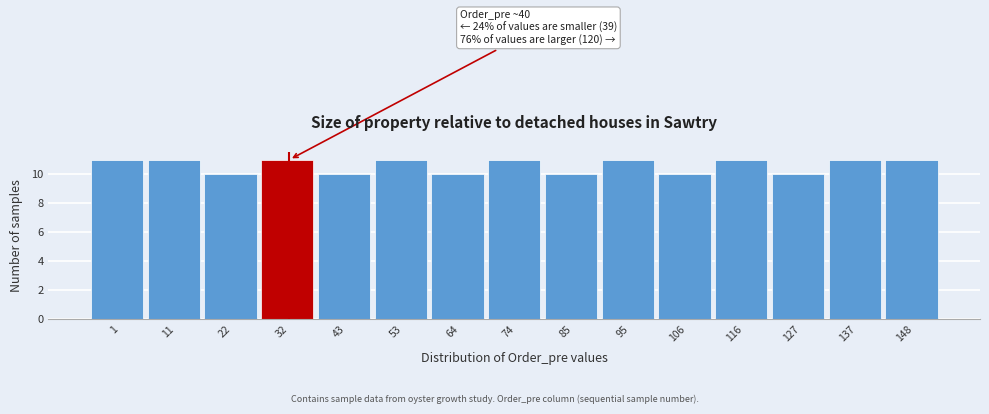

Reading left to right, extract all data points from this chart.

1=11	11=11	22=10	32=11	43=10	53=11	64=10	74=11	85=10	95=11	106=10	116=11	127=10	137=11	148=11